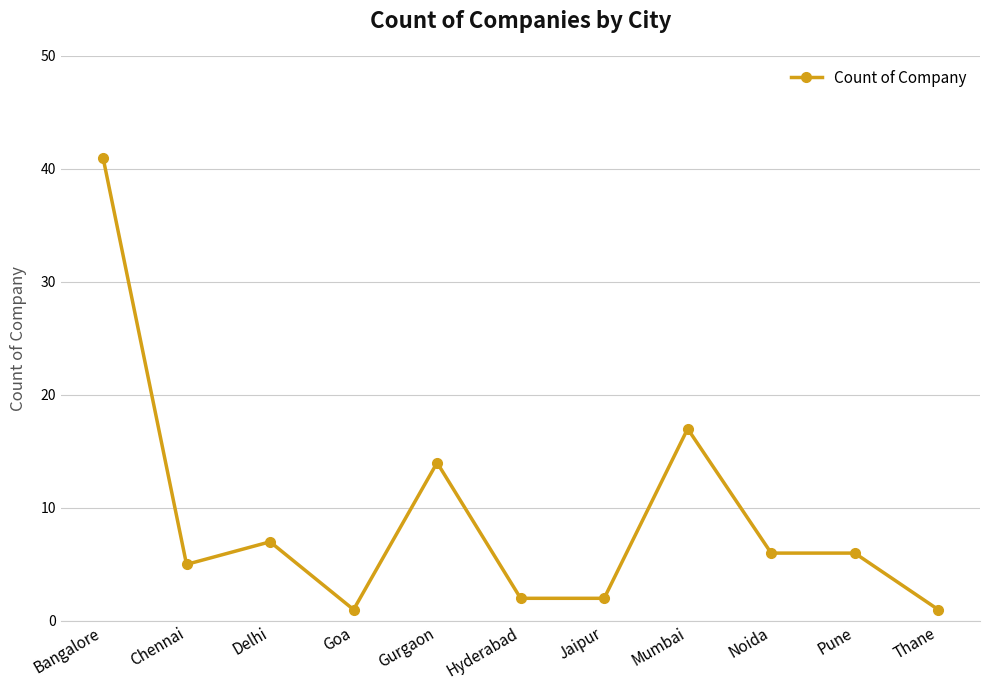

What is the change in value from Gurgaon to Pune?

-8